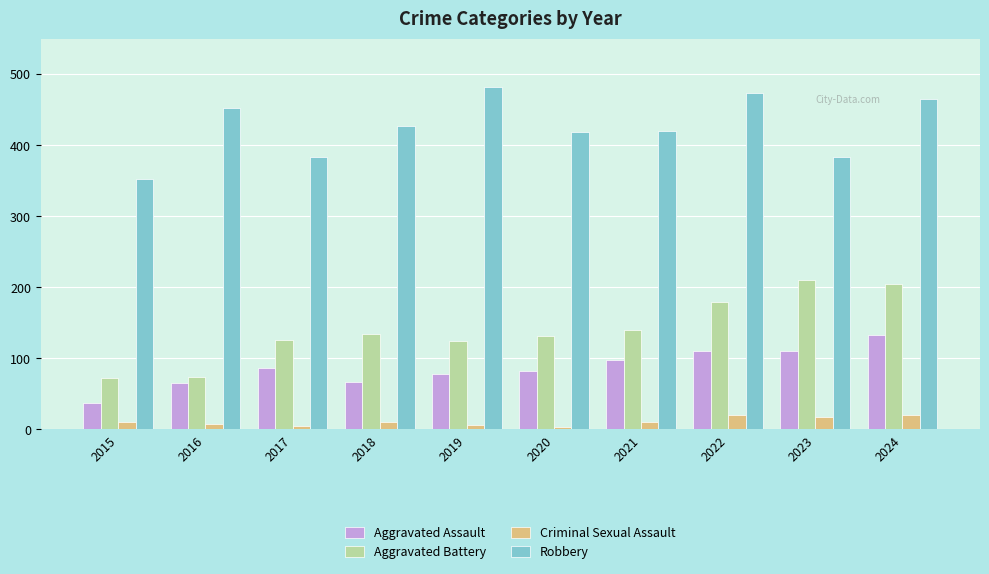

At how many categories does at least one series exceed 277?

10